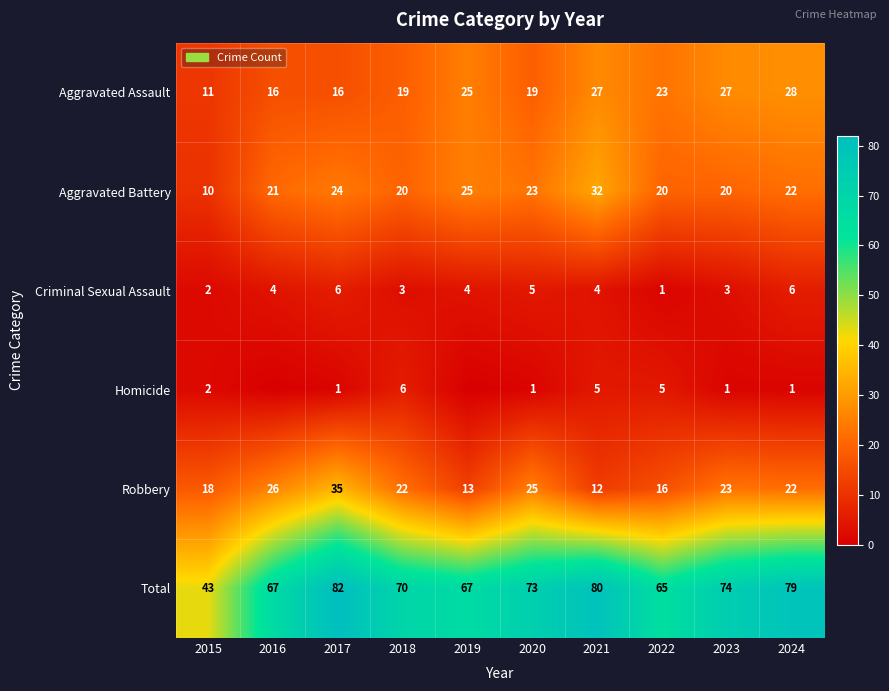

How many series are shown in this chart?

6